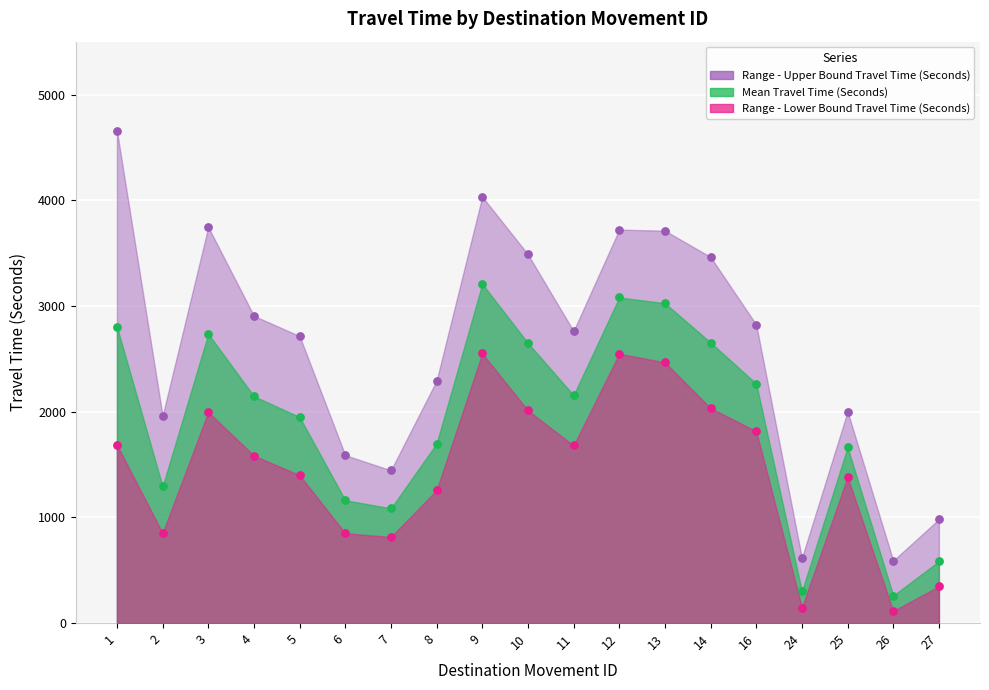

At which category is the sum across all series the highest?

9